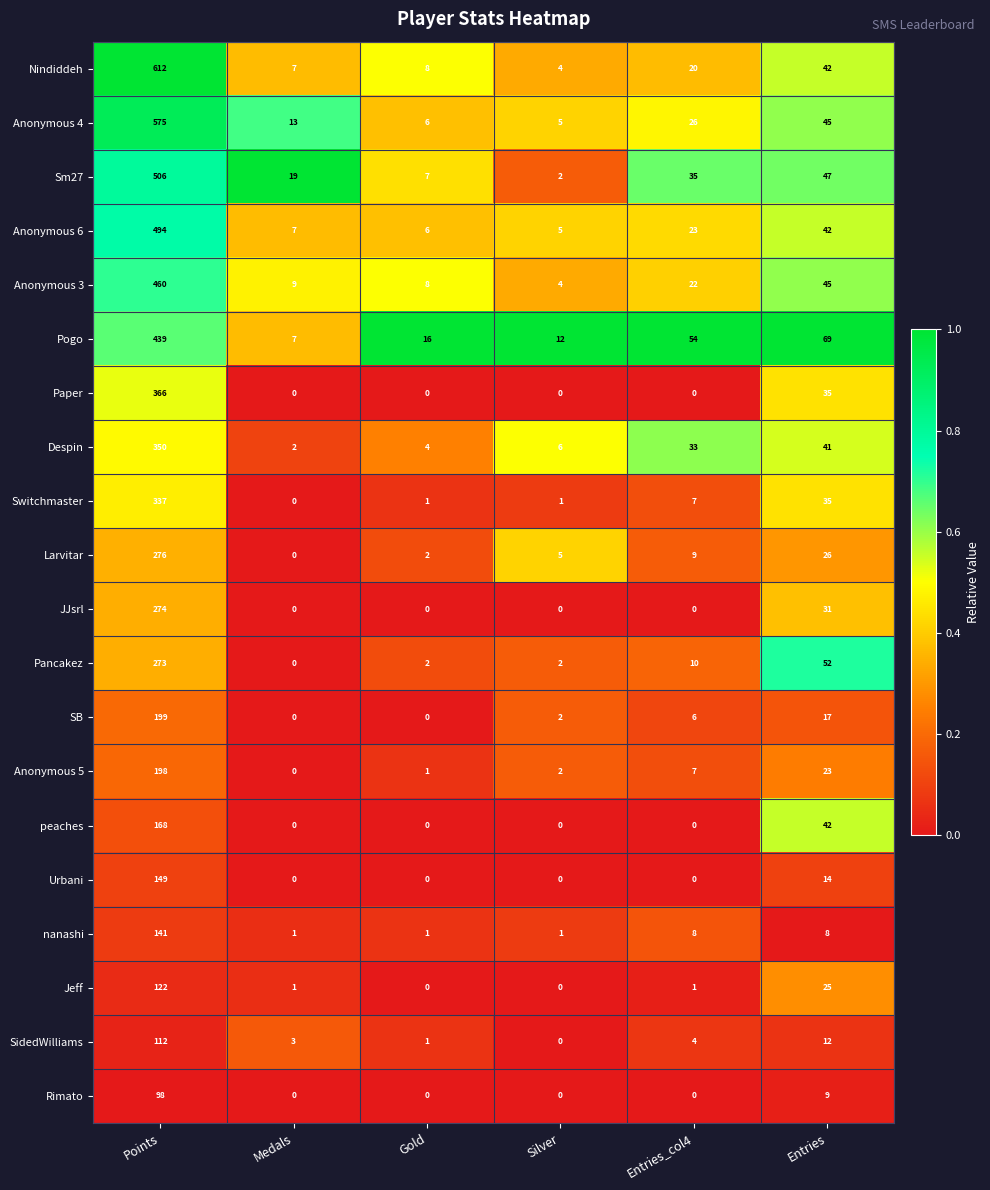

Rank the series at Points from highest to lowest value.

Nindiddeh, Anonymous 4, Sm27, Anonymous 6, Anonymous 3, Pogo, Paper, Despin, Switchmaster, Larvitar, JJsrl, Pancakez, SB, Anonymous 5, peaches, Urbani, nanashi, Jeff, SidedWilliams, Rimato